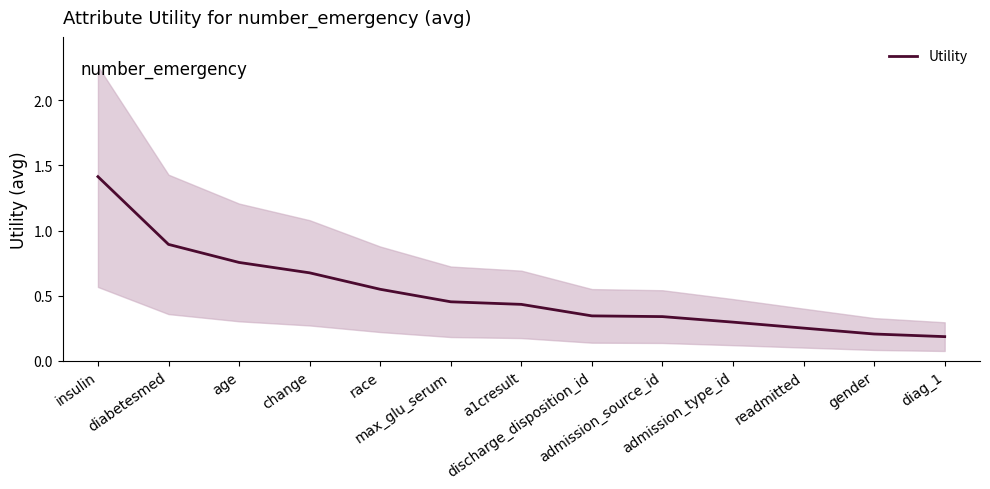

Does the chart display data point markers on the line(s)?

No